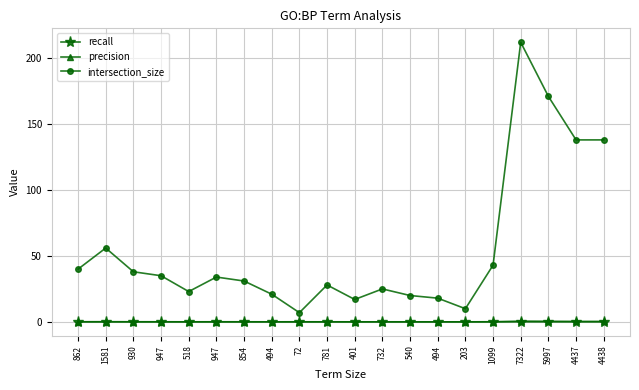

How many lines are shown in the chart?

3